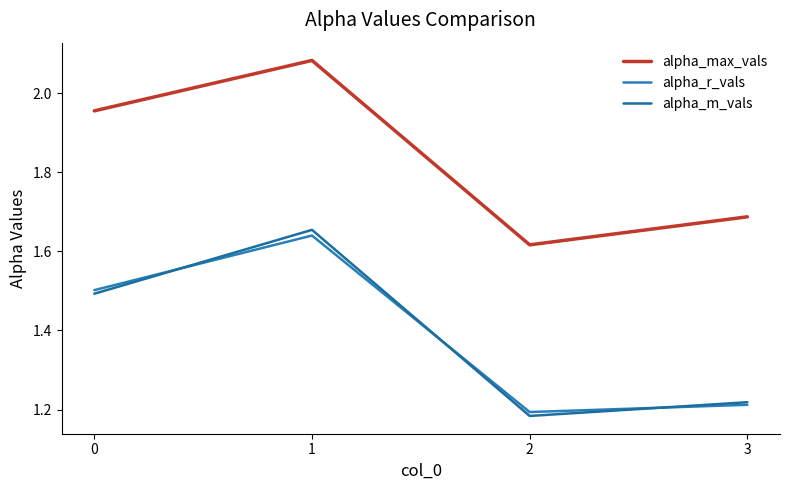

What is the difference between the second highest and second lowest values in the alpha_max_vals series?

0.3